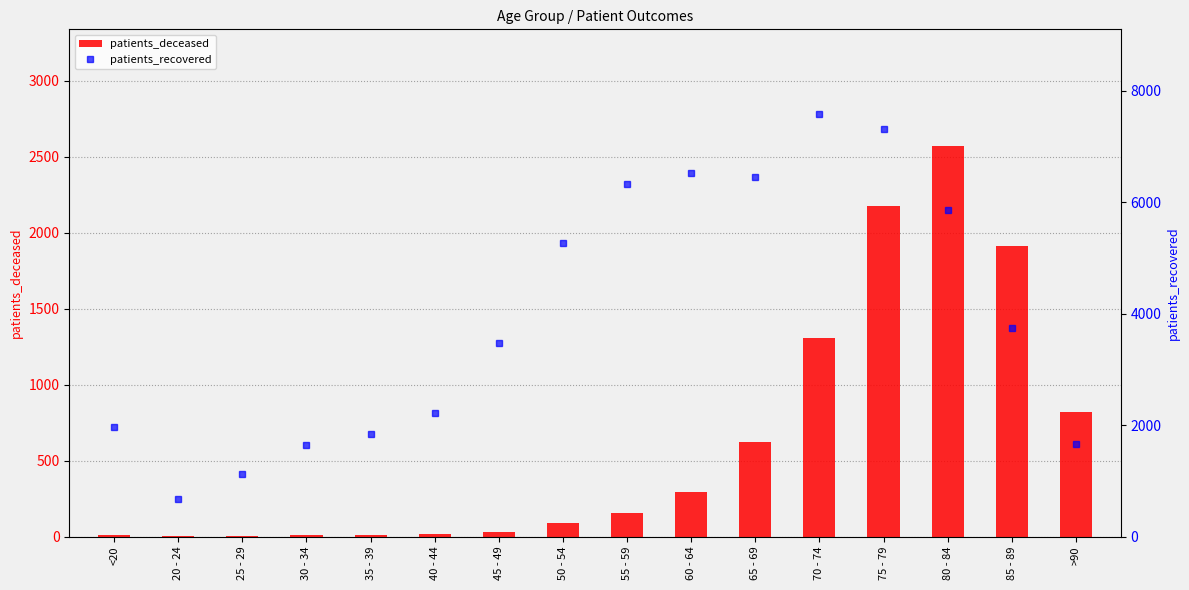

At which label does patients_deceased reach its peak?

80 - 84